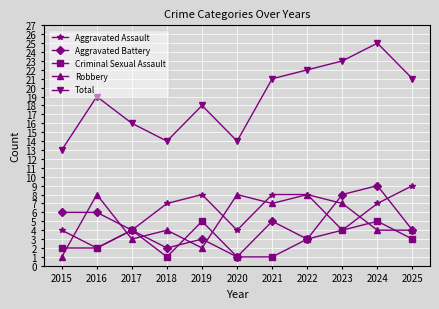

True or false: Total and Robbery intersect in this chart.

False